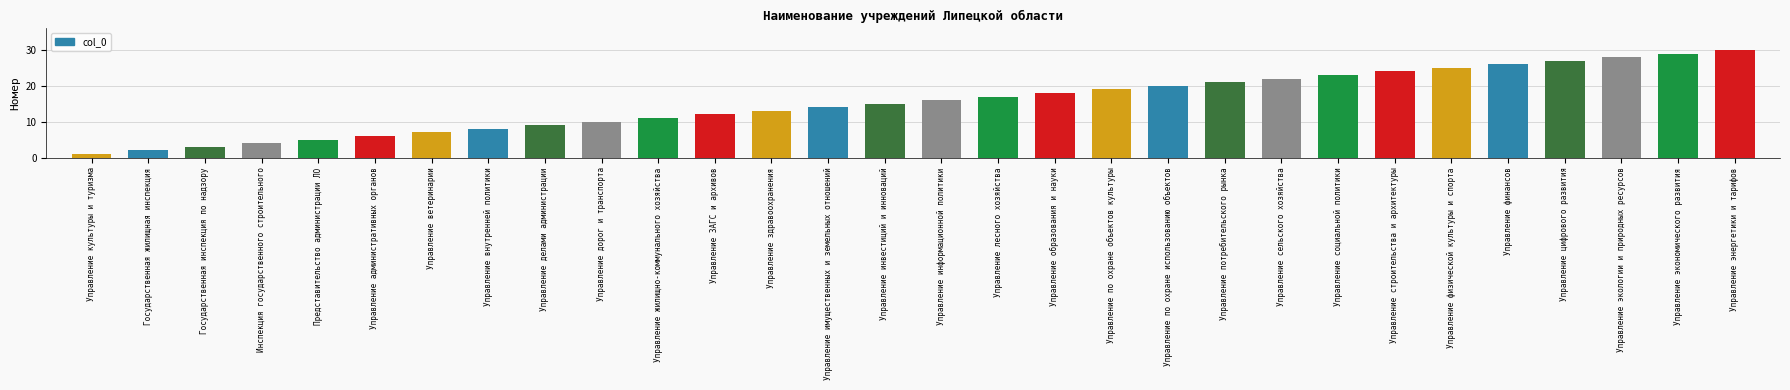

What is the maximum value shown in the chart?

30